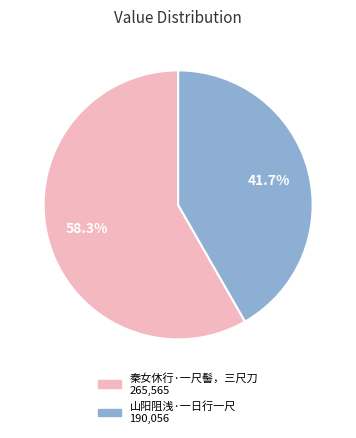

Which has a higher value, 秦女休行·一尺髻，三尺刀 or 山阳阻浅·一日行一尺?

秦女休行·一尺髻，三尺刀